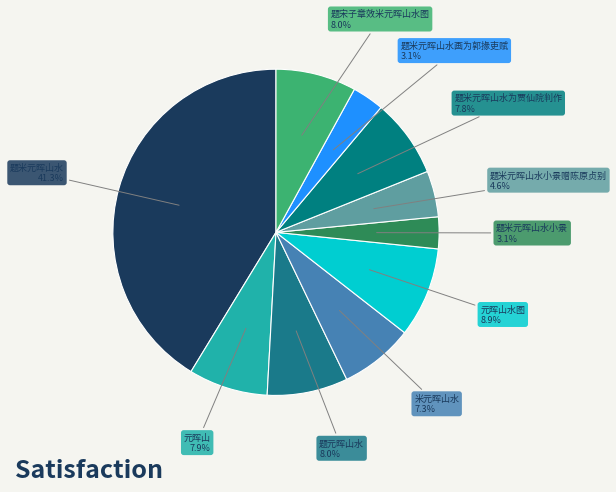

How many segments does this pie chart have?

10